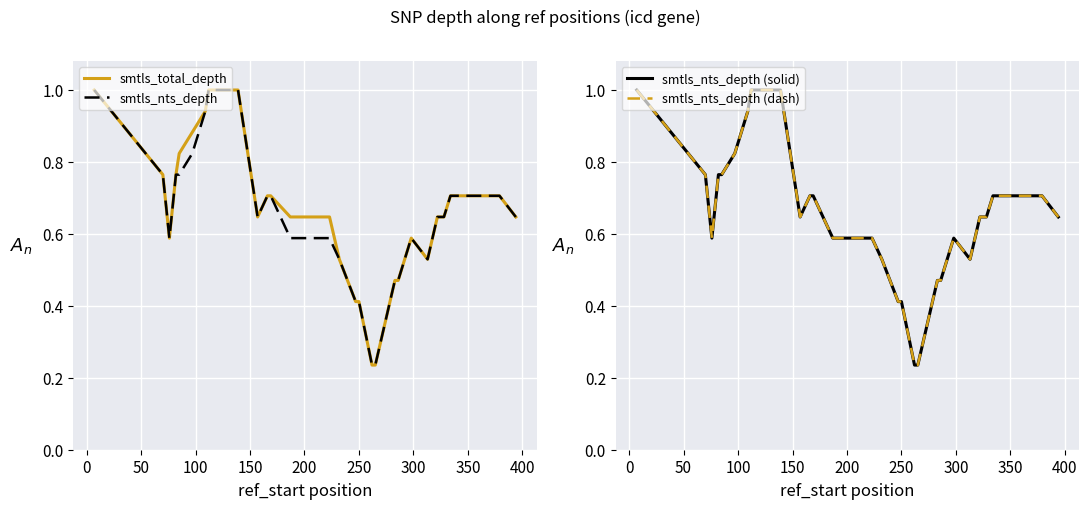

What is the maximum value for smtls_nts_depth?

1.0